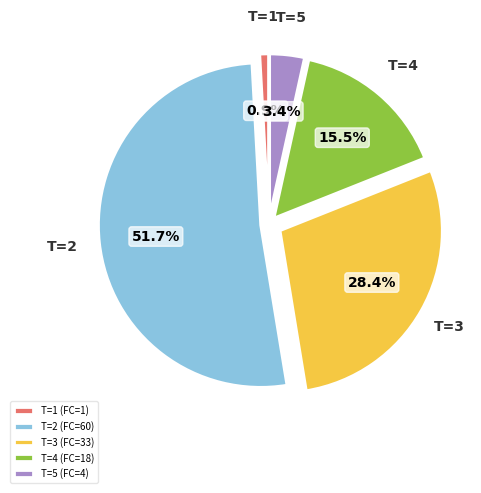

How many slices are in this pie chart?

5